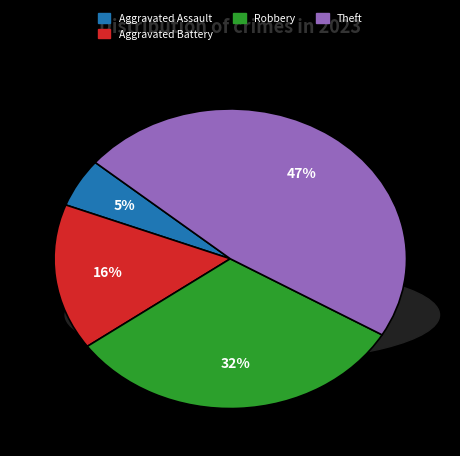

What portion of the pie excludes Burglary?

100.0%